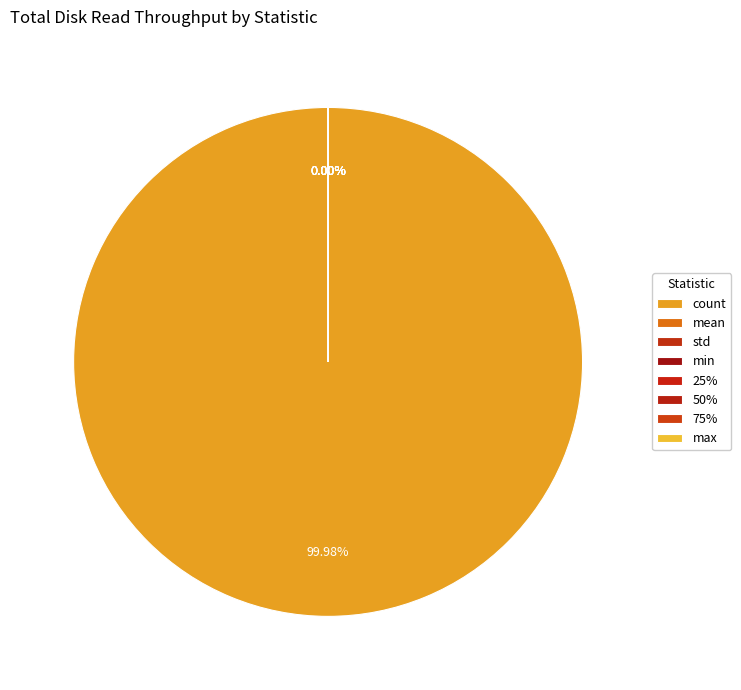

Which category has the smallest portion of the pie?

std